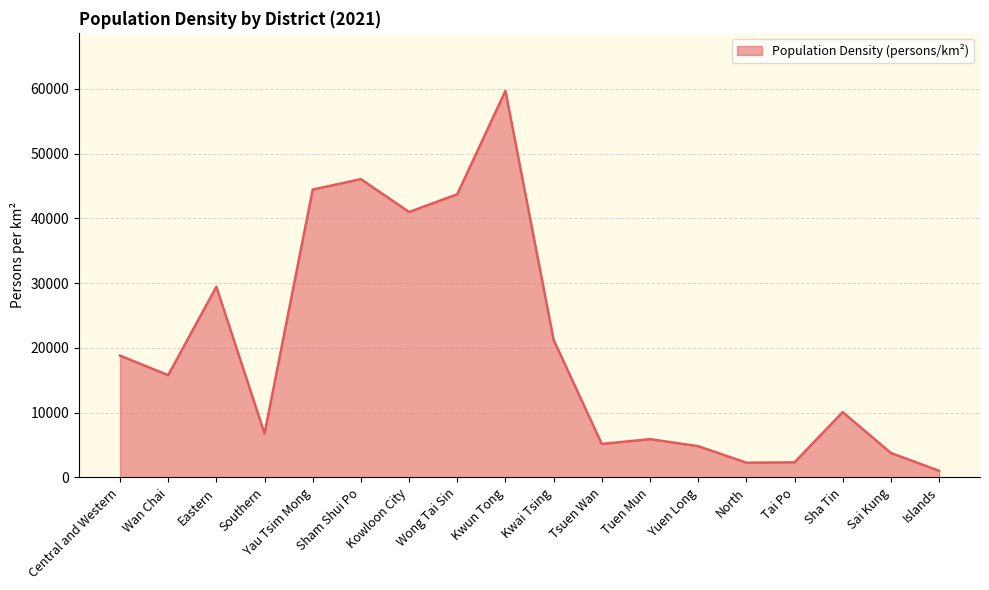

True or false: there are more than 0 points higher than both neighbors.

True